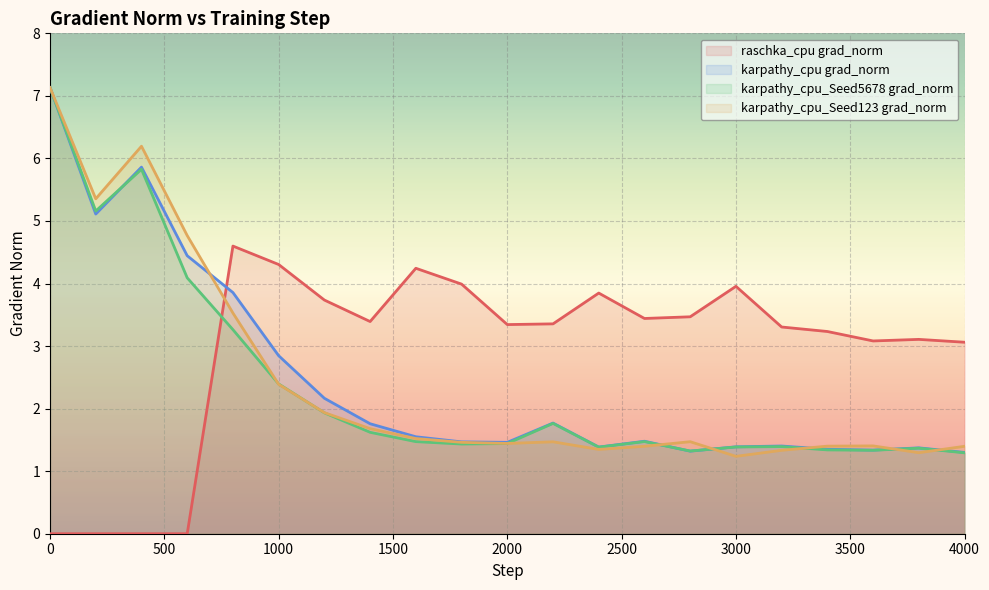

How many interior local valleys does the karpathy_cpu grad_norm series have?

5